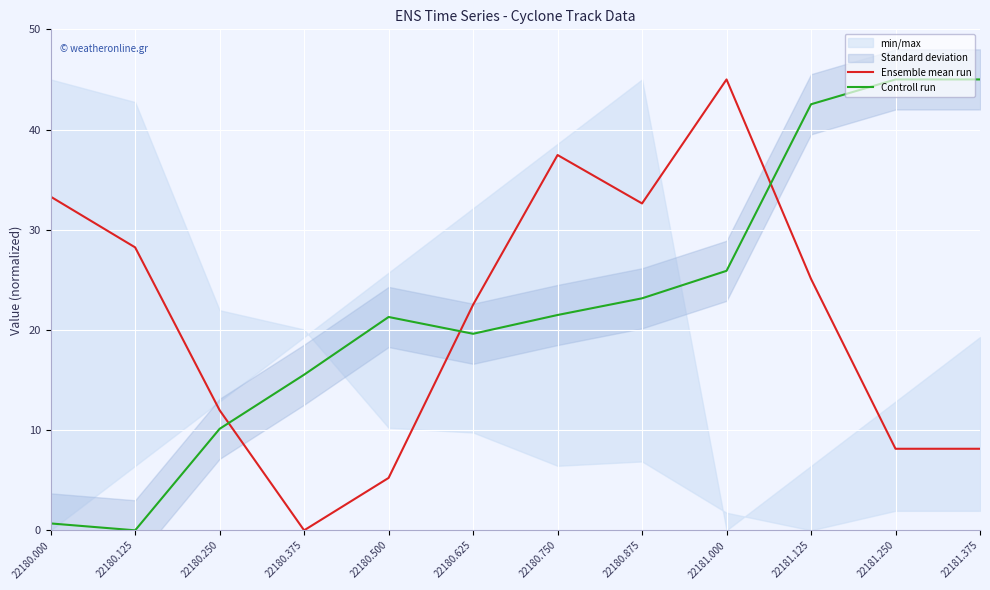

Where is Ensemble mean run nearest to the value 22?

22180.625